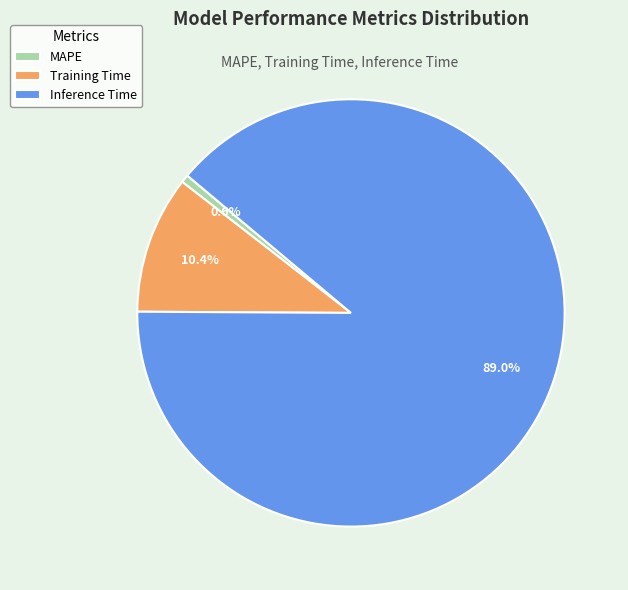

Which category accounts for the majority?

Inference Time